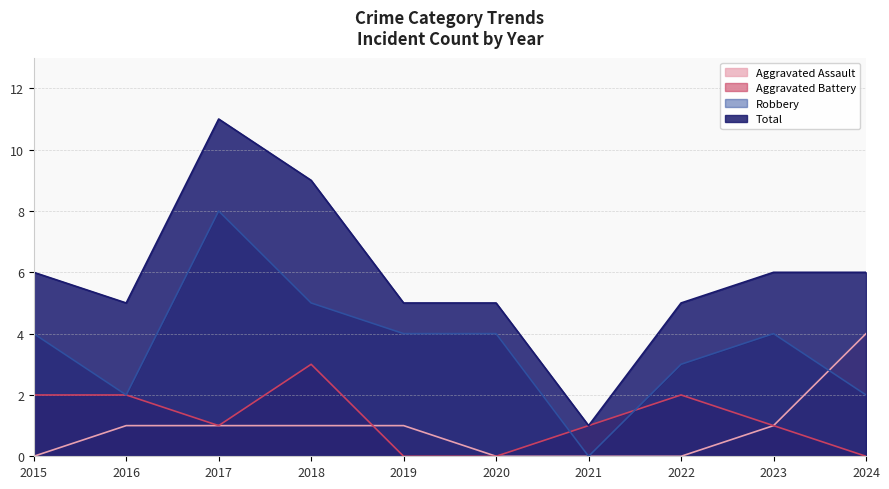

Rank the series at 2020 from lowest to highest value.

Aggravated Assault, Aggravated Battery, Robbery, Total